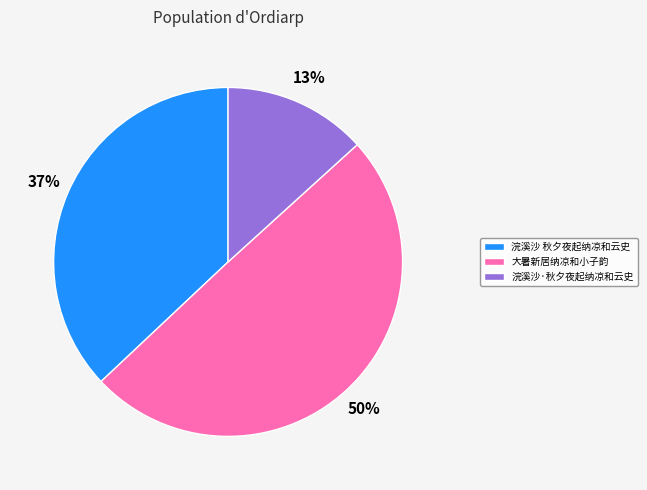

To the nearest percent, what portion does 大暑新居纳凉和小子韵 represent?

50%